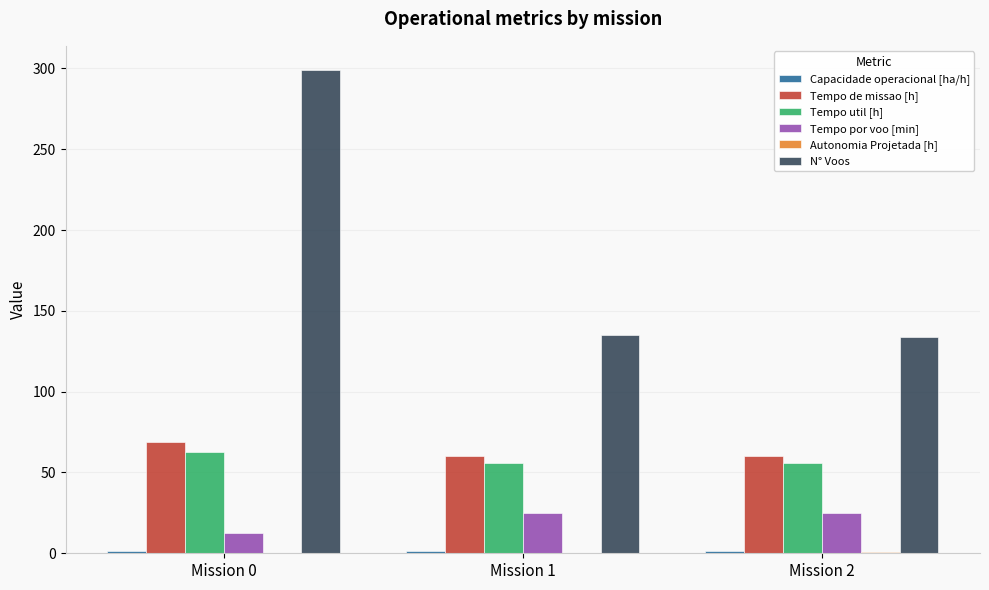

Are the bars horizontal?

No